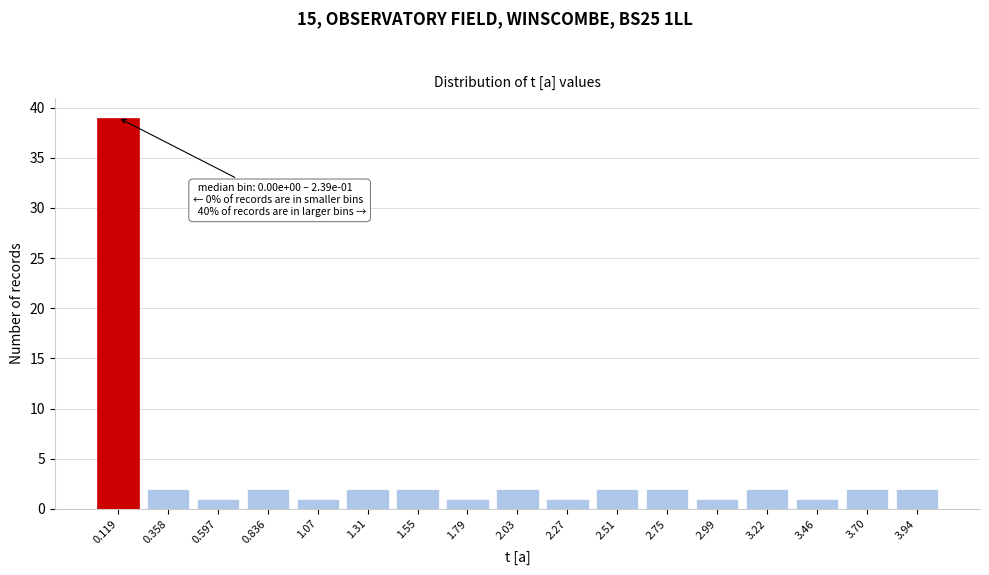

Reading left to right, transcribe all the data shown in this chart.

39	2	1	2	1	2	2	1	2	1	2	2	1	2	1	2	2